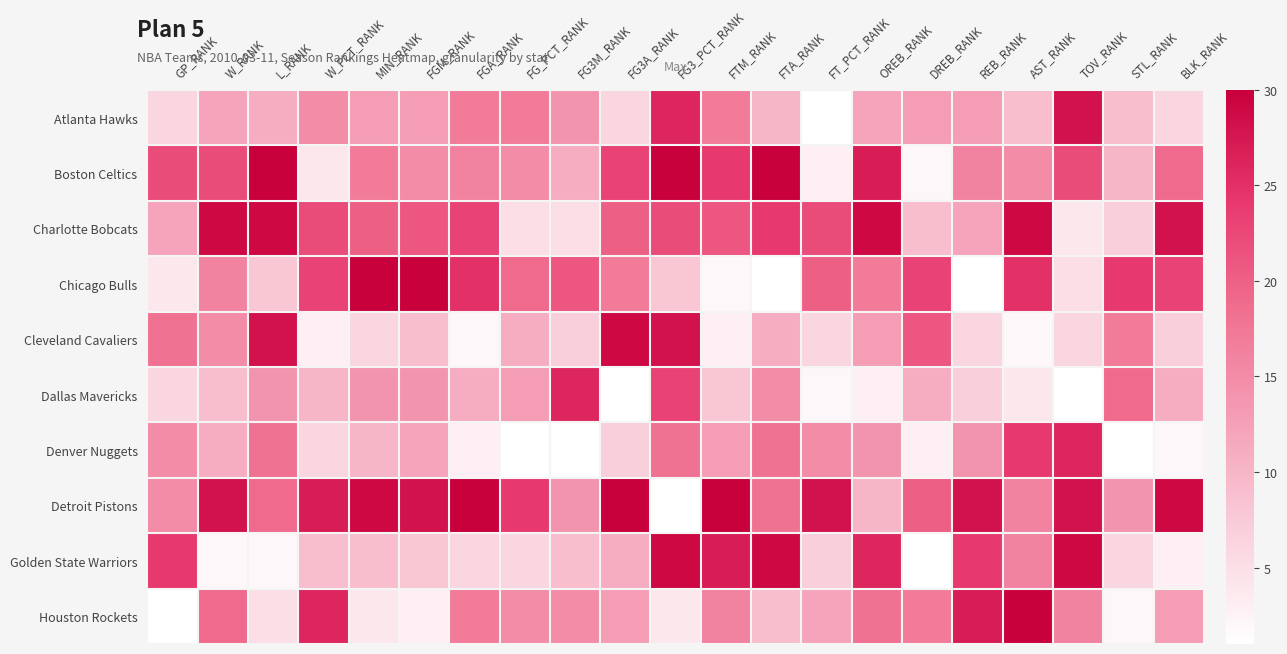

Which series has the widest spread of values?

Chicago Bulls